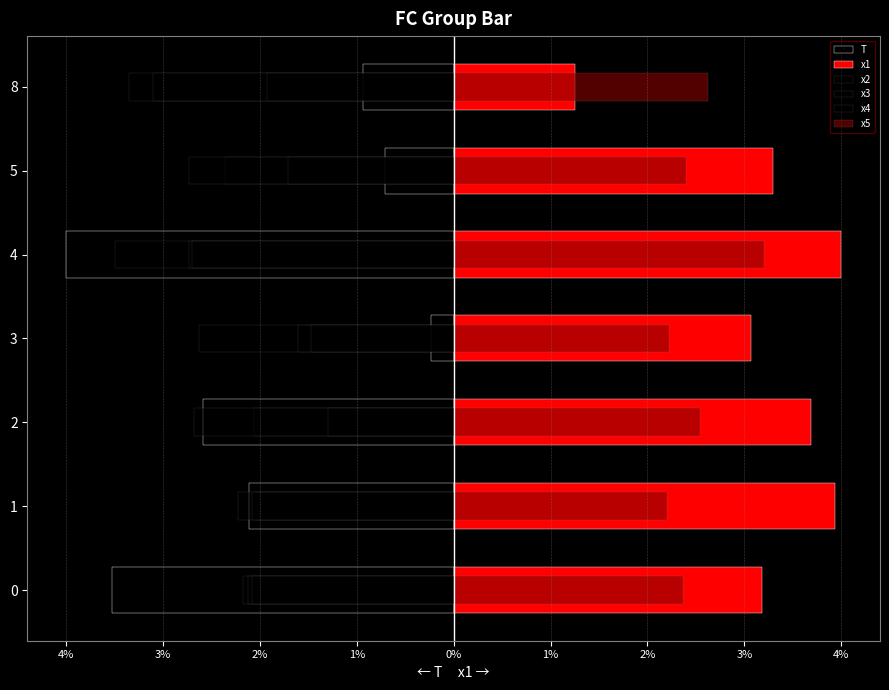

What is the difference between the x4 values at 5 and 0?

0.4